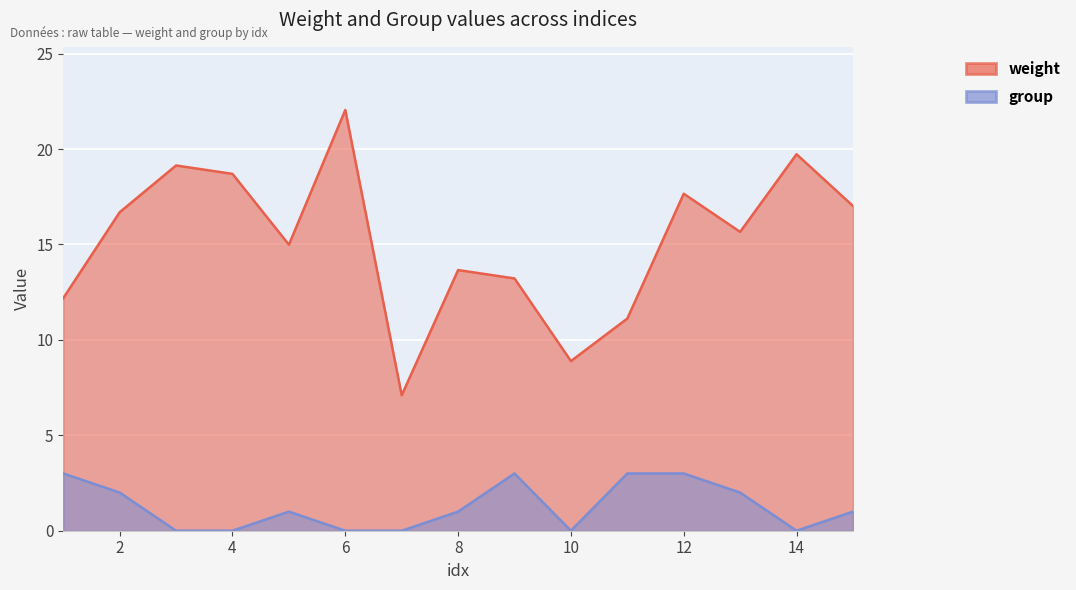

How many series are shown in this chart?

2